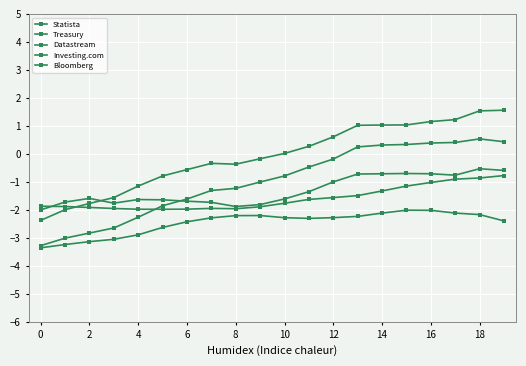

True or false: Investing.com and Datastream cross at least once.

False